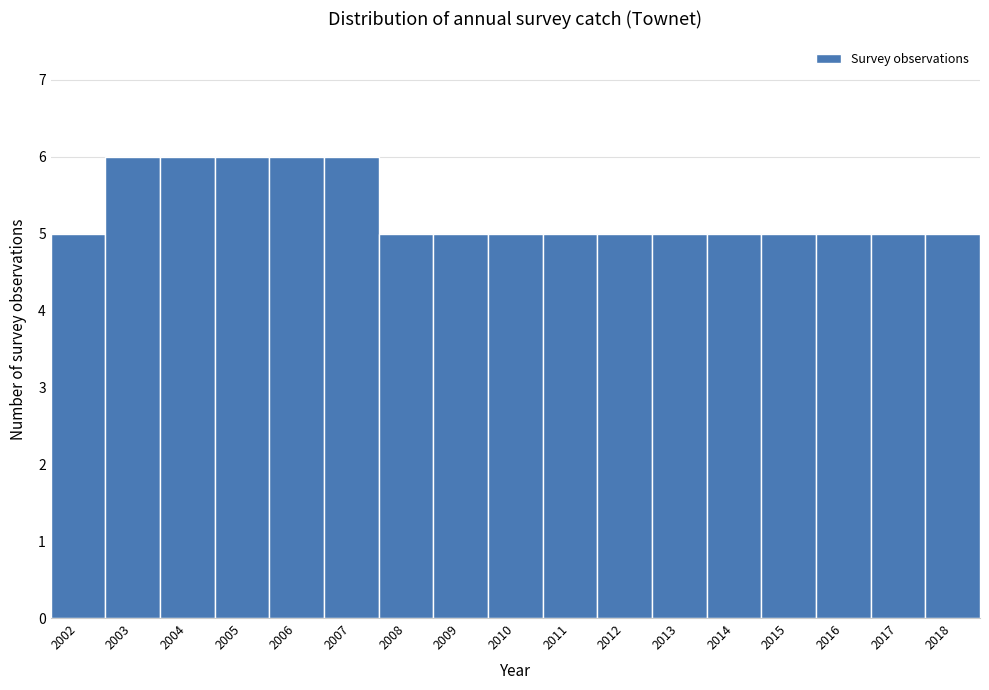

Reading left to right, transcribe this chart: for each bar, give the range it covers on the x-axis and its height. The values are not printed on the chart, so give them approximately, as read against the axis.

2001.5 to 2002.5: 5
2002.5 to 2003.5: 6
2003.5 to 2004.5: 6
2004.5 to 2005.5: 6
2005.5 to 2006.5: 6
2006.5 to 2007.5: 6
2007.5 to 2008.5: 5
2008.5 to 2009.5: 5
2009.5 to 2010.5: 5
2010.5 to 2011.5: 5
2011.5 to 2012.5: 5
2012.5 to 2013.5: 5
2013.5 to 2014.5: 5
2014.5 to 2015.5: 5
2015.5 to 2016.5: 5
2016.5 to 2017.5: 5
2017.5 to 2018.5: 5